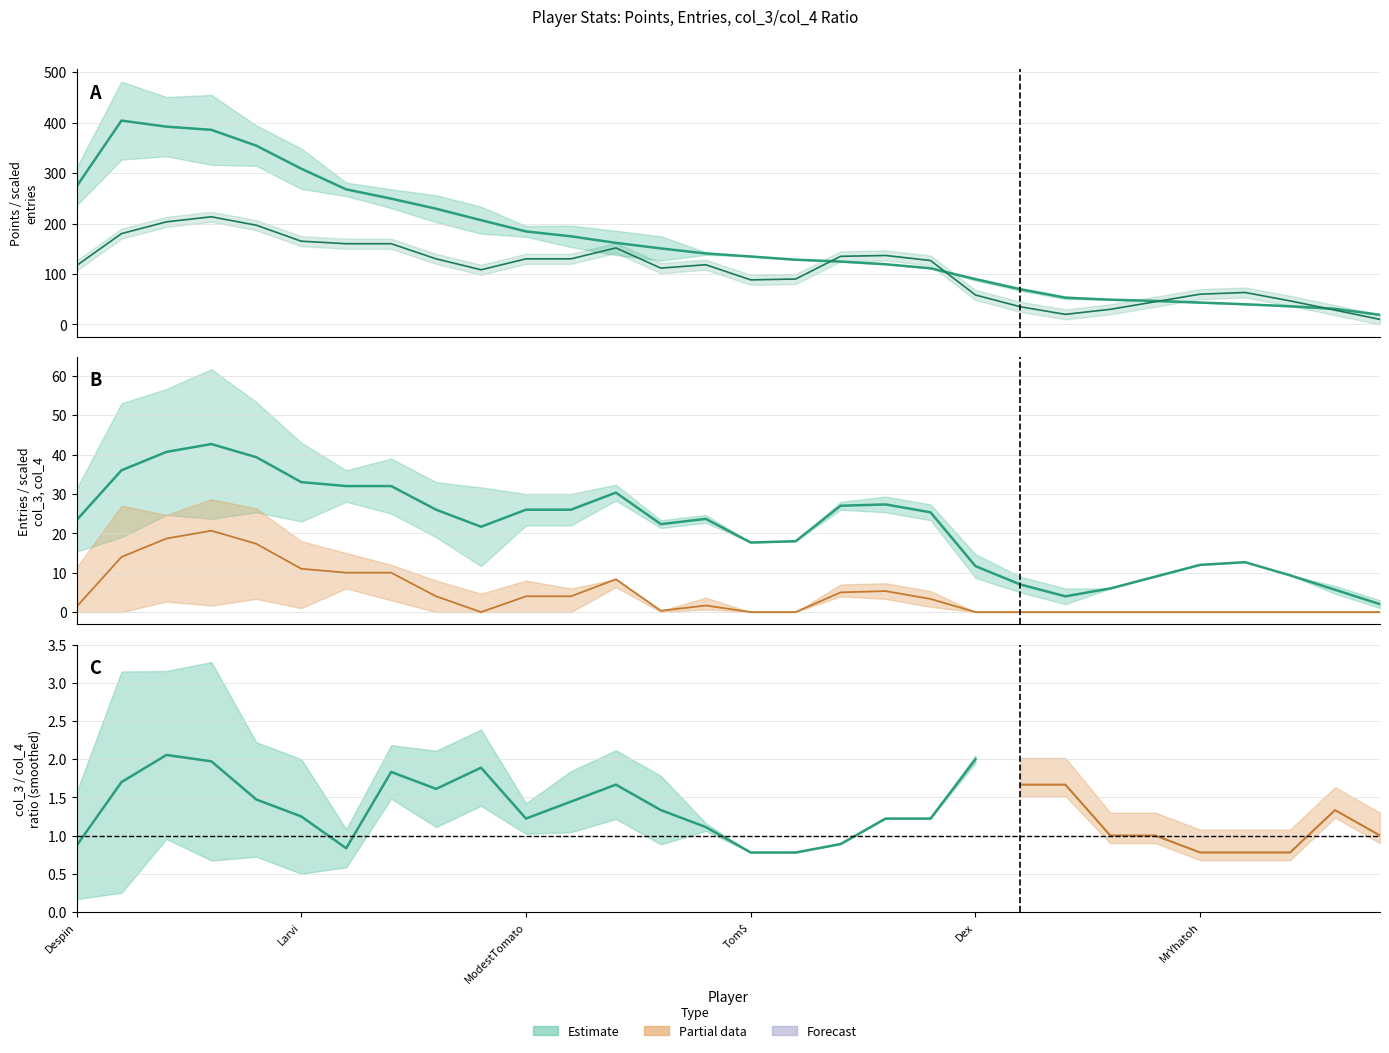

What is the greatest value displayed?

404.0